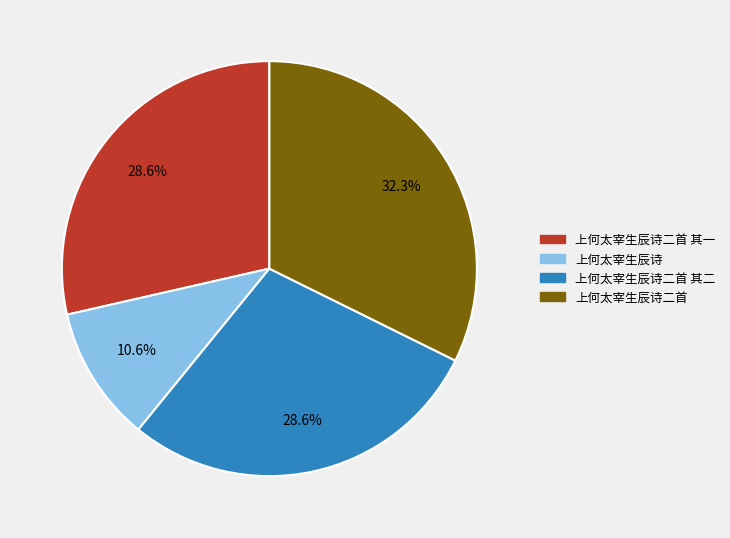

Is it true that 上何太宰生辰诗 is 11% of the pie?

True